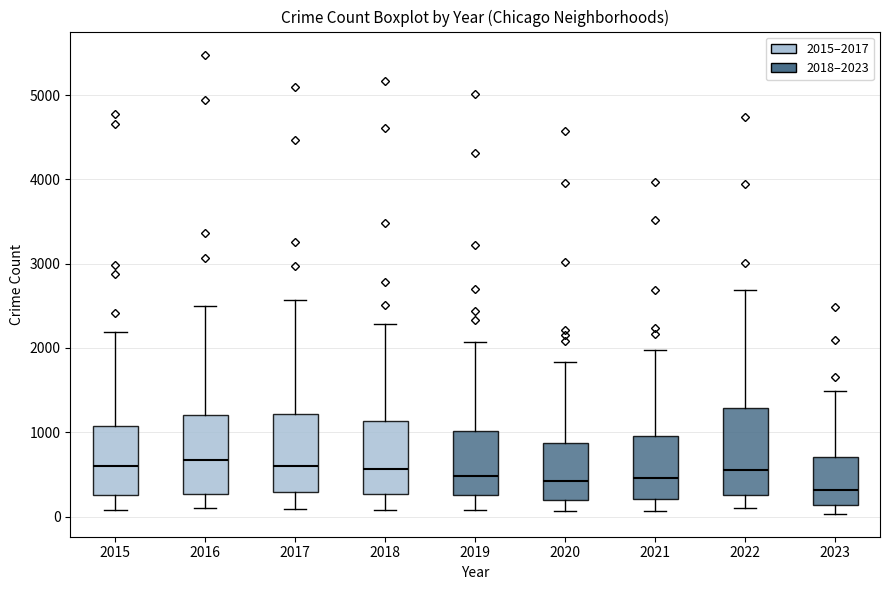

Reading left to right, read every box against the y-axis: the position of its median line, the range the box covers, and the ends of its whiskers. The values are not printed on the chart, so give them approximately, as read against the axis.

2015: median 600, box 300 to 1100, whiskers 100 to 2200
2016: median 700, box 300 to 1200, whiskers 100 to 2500
2017: median 600, box 300 to 1200, whiskers 100 to 2600
2018: median 600, box 300 to 1100, whiskers 100 to 2300
2019: median 500, box 300 to 1000, whiskers 100 to 2100
2020: median 400, box 200 to 900, whiskers 100 to 1800
2021: median 500, box 200 to 900, whiskers 100 to 2000
2022: median 600, box 300 to 1300, whiskers 100 to 2700
2023: median 300, box 100 to 700, whiskers 0 to 1500